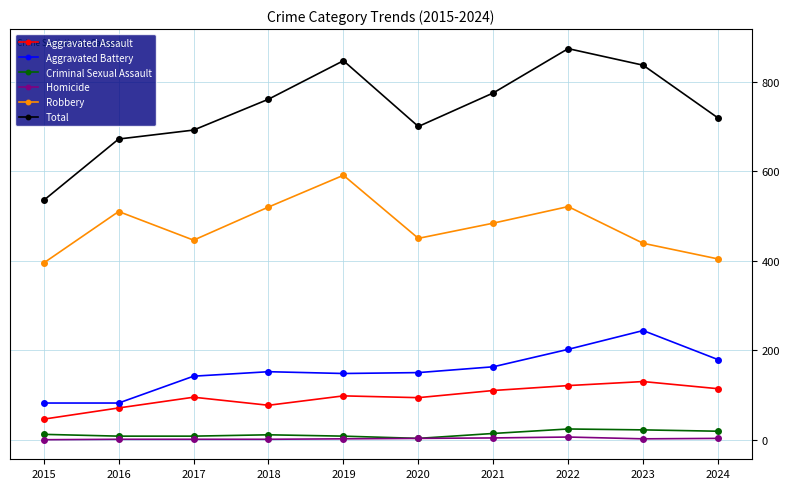

What is the difference between the maximum and minimum values in the Homicide series?

6